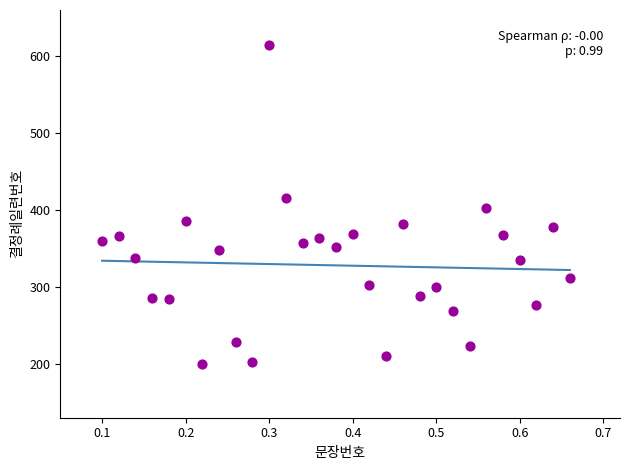

What is the range of Y values (max minus min)?

415